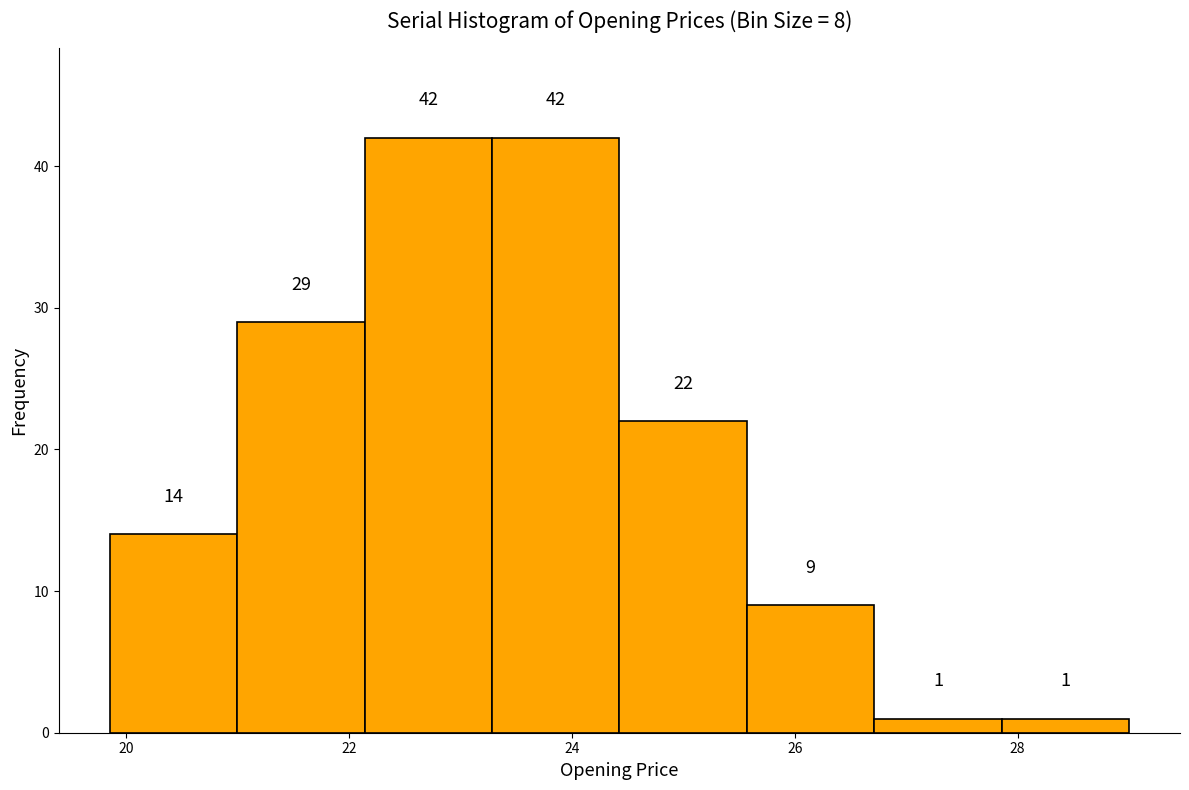

How tall is the bar that spans 21.0 to 22.2 on the x-axis? The bar edges are not printed on the chart, so give them approximately, as read against the axis.

29